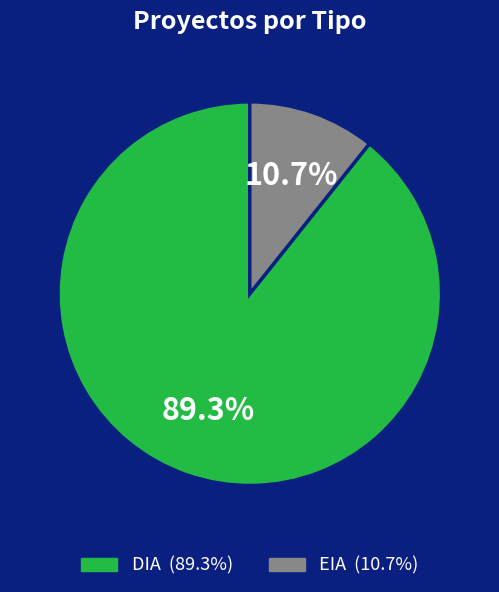

What is the smallest slice in the pie chart?

EIA